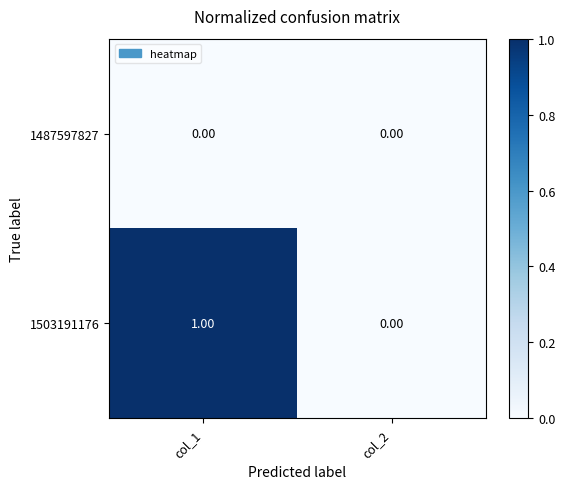

At col_1, list the series in order from largest to smallest.

1503191176, 1487597827